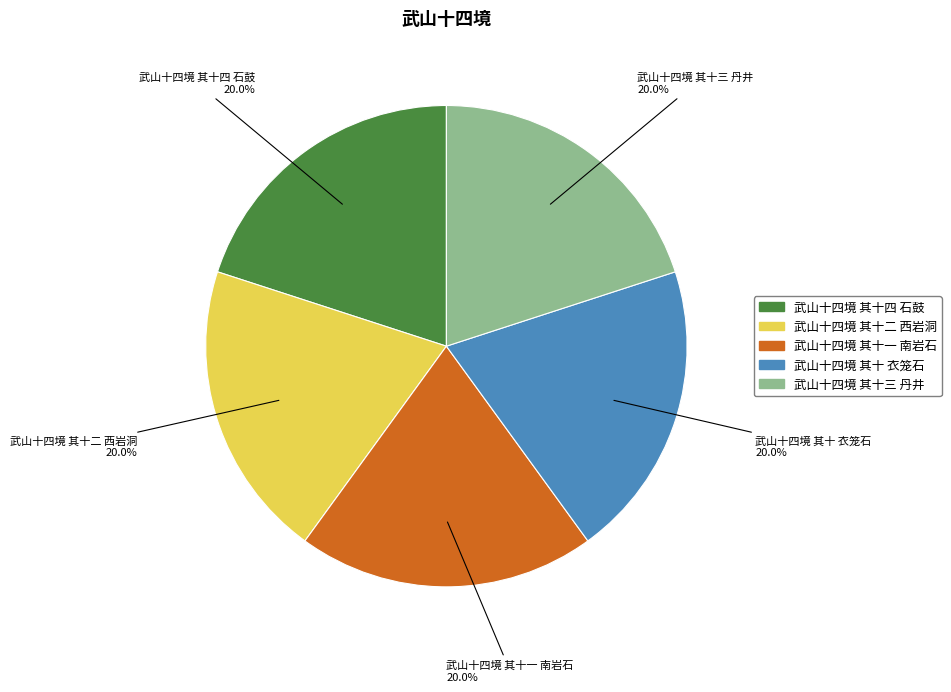

Count the number of slices in the pie.

5